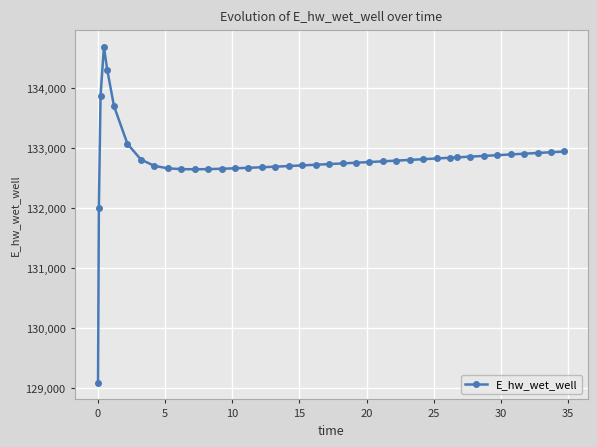

True or false: there are more than 0 points higher than both neighbors.

True